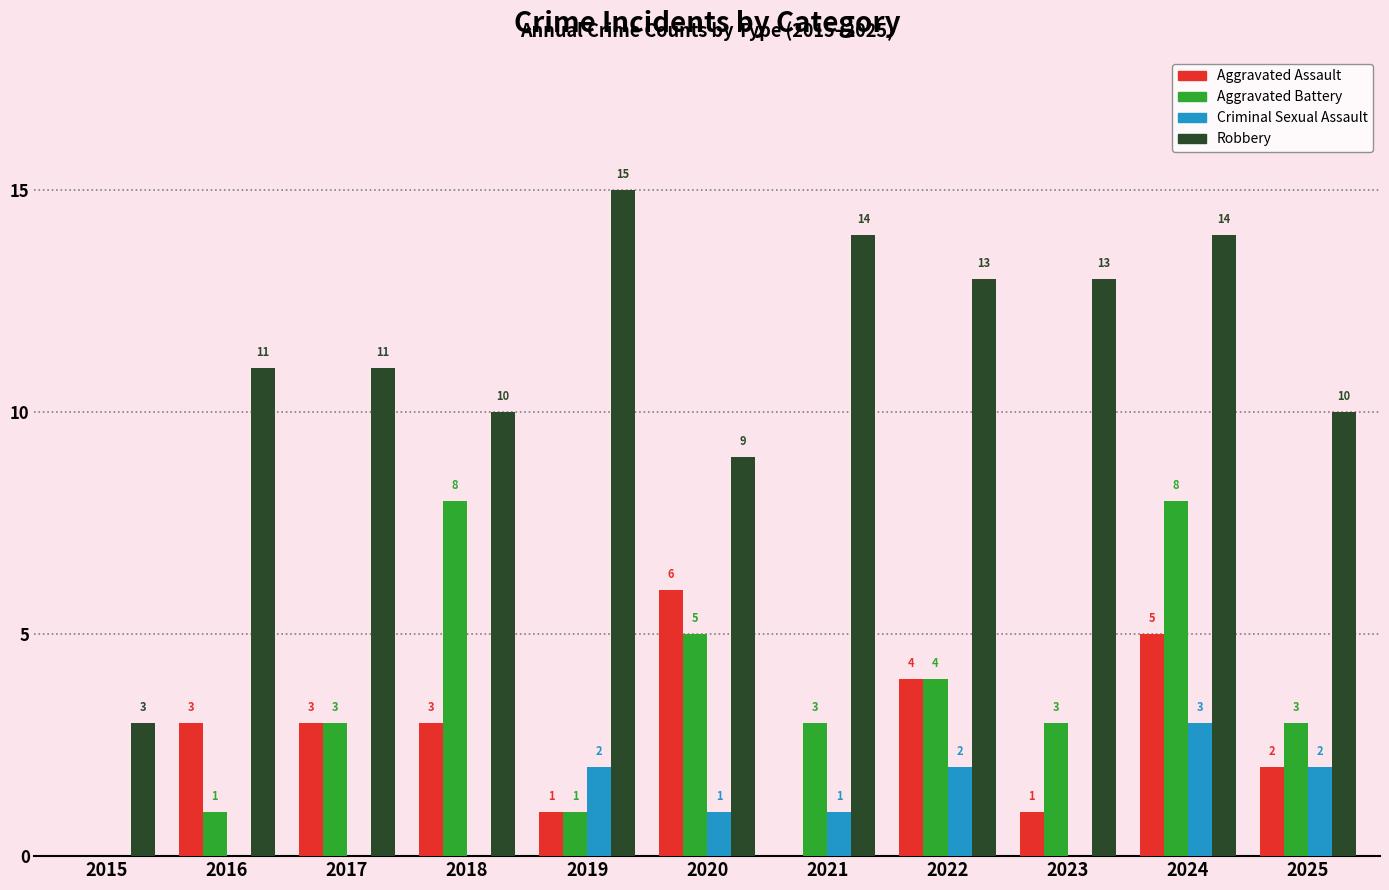

Reading right to left, extract all data points from this chart.

Aggravated Assault: 2	5	1	4	0	6	1	3	3	3	0
Aggravated Battery: 3	8	3	4	3	5	1	8	3	1	0
Criminal Sexual Assault: 2	3	0	2	1	1	2	0	0	0	0
Robbery: 10	14	13	13	14	9	15	10	11	11	3